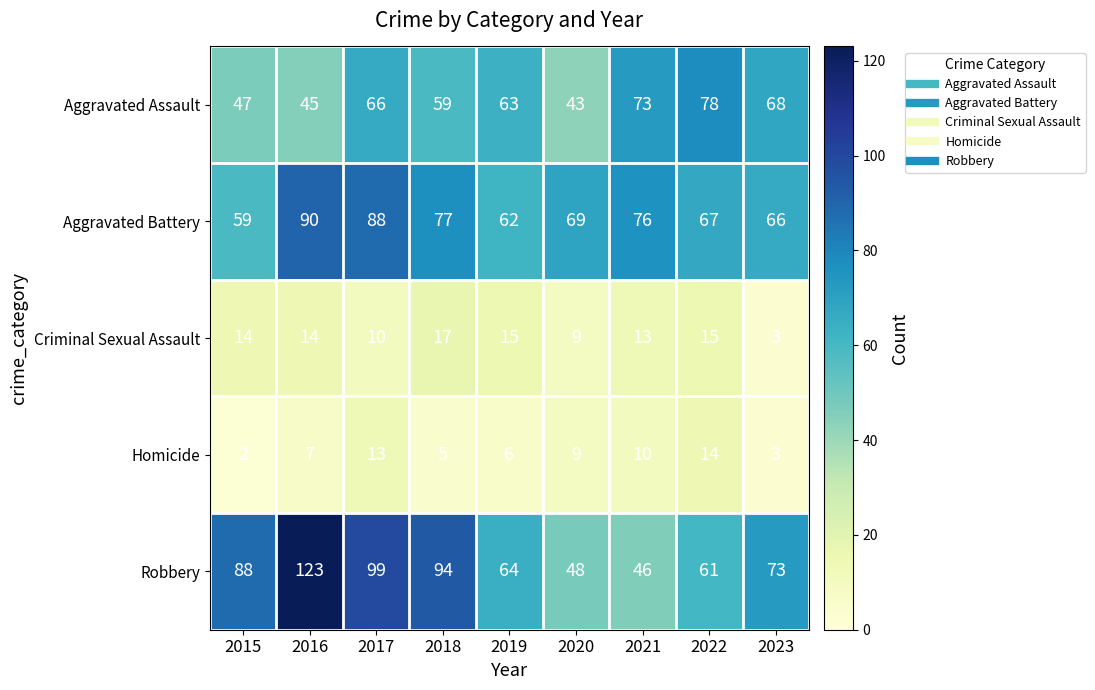

At how many categories does at least one series exceed 26?

9